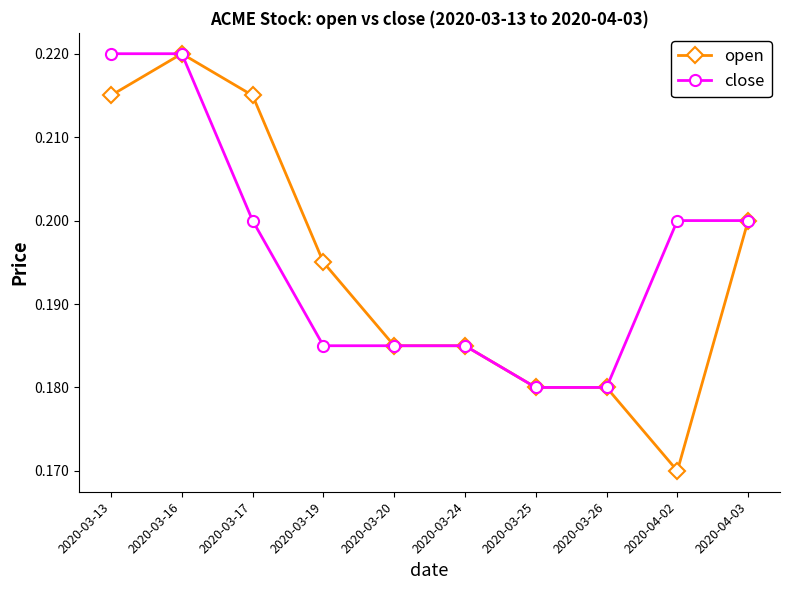

The value of open at 2020-03-17 is 0.2. True or false?

True